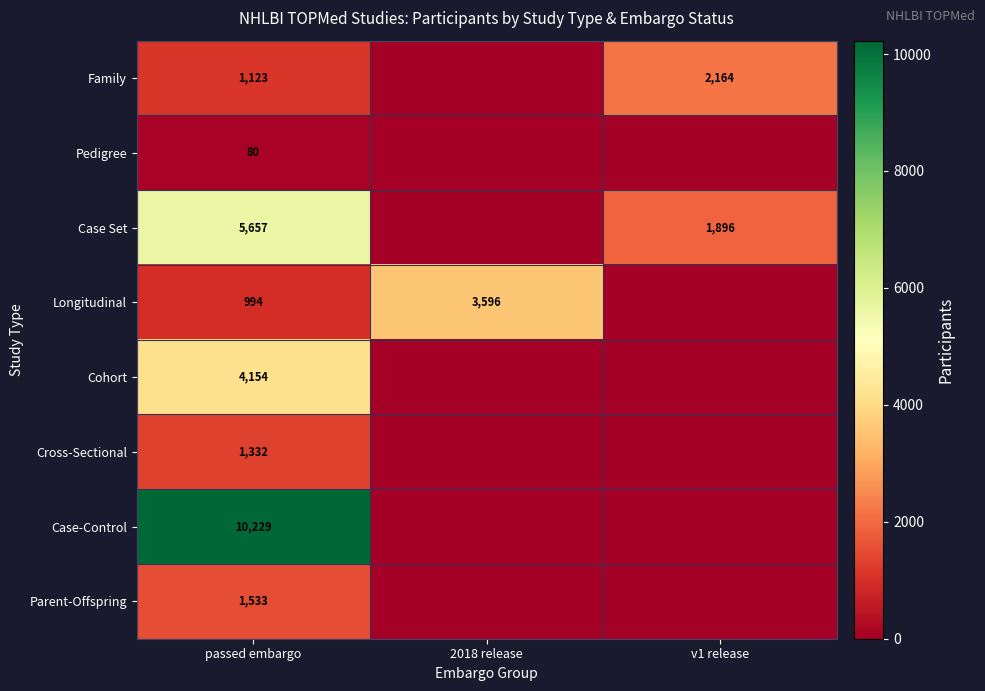

What is the sum of the Family values at passed embargo and v1 release?

3287